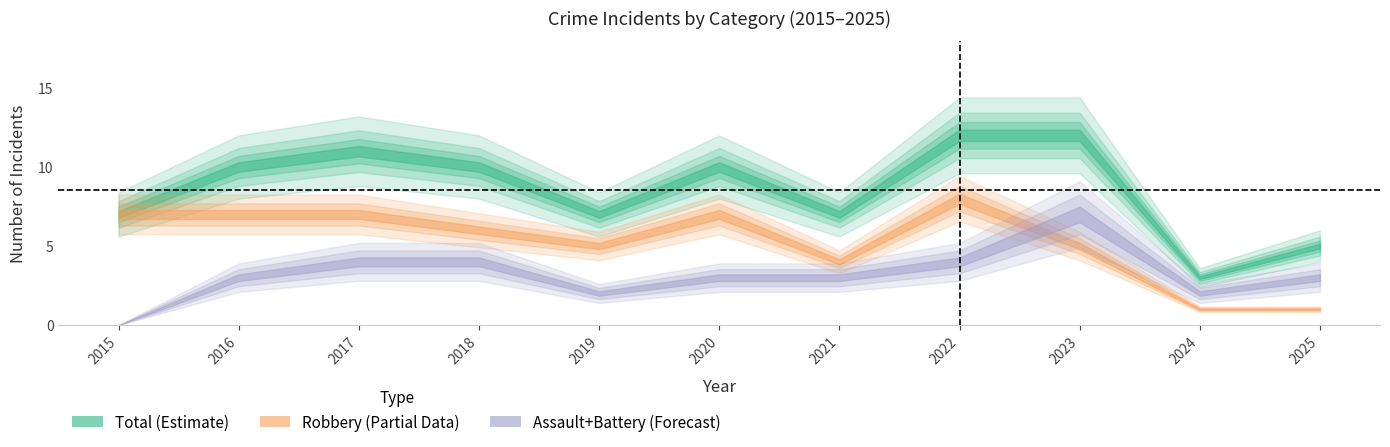

Which category has the lowest value in the Total series?

2024